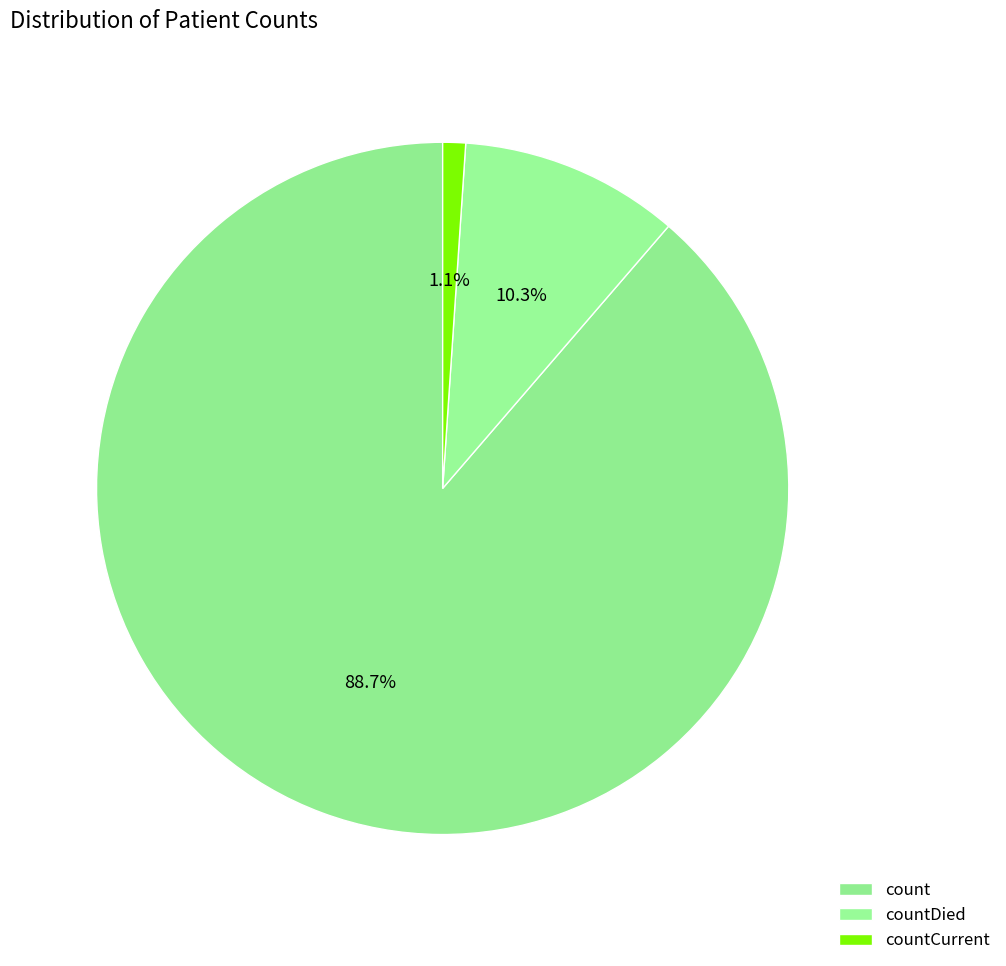

To the nearest percent, what portion does countDied represent?

10%